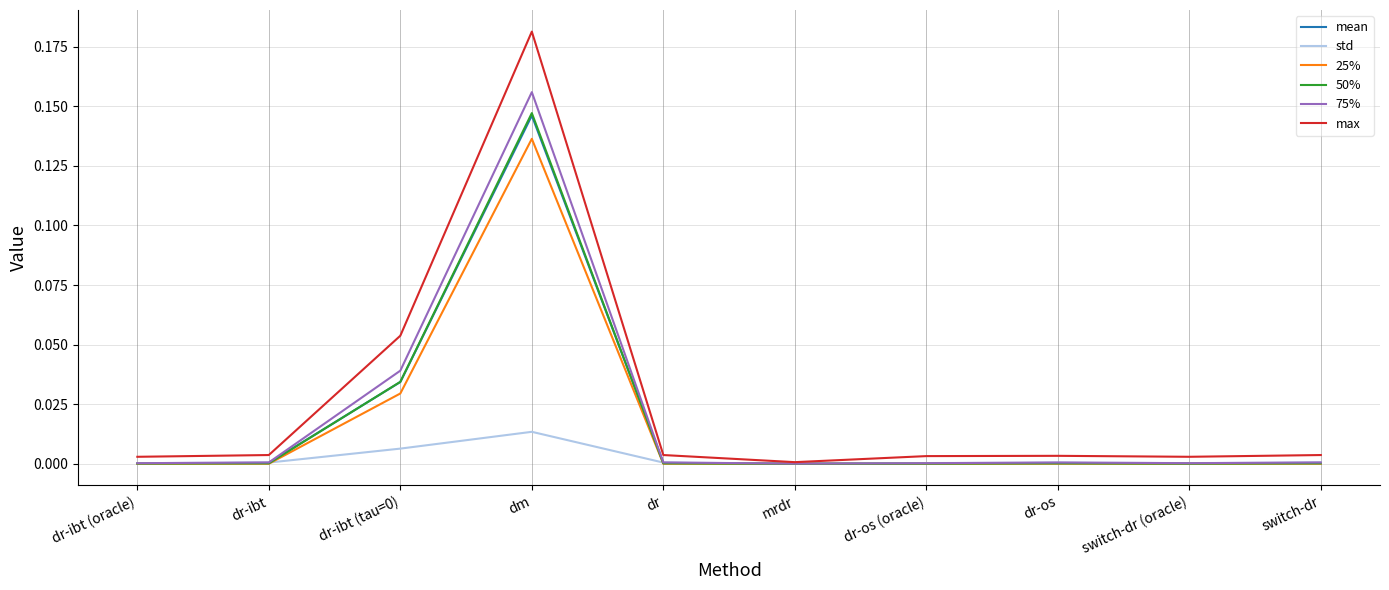

Which series has the largest range (max minus min)?

max